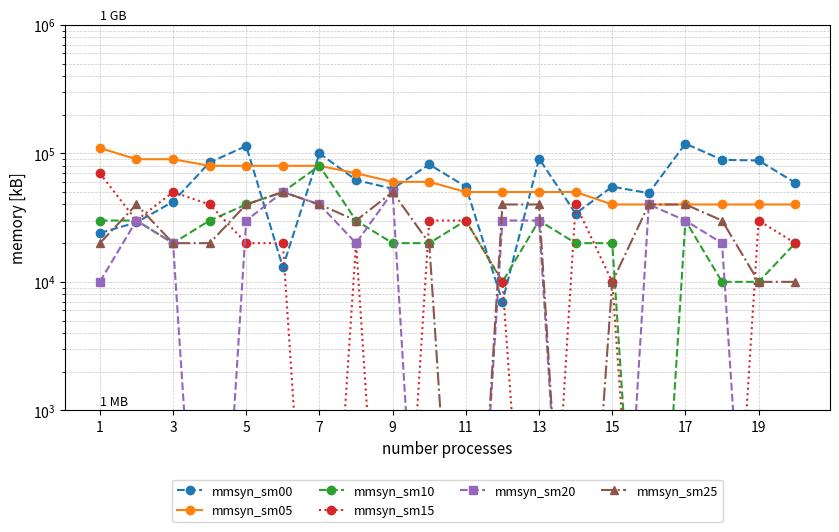

What is the difference between the second highest and second lowest values in the mmsyn_sm00 series?

101000